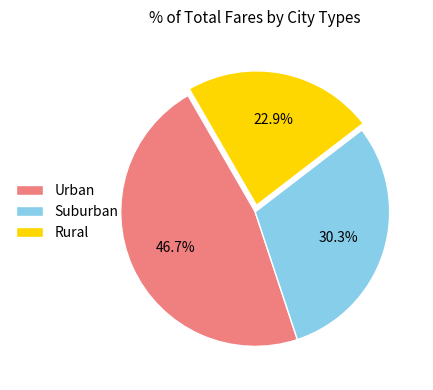

Rank the categories by value from lowest to highest.

Rural, Suburban, Urban